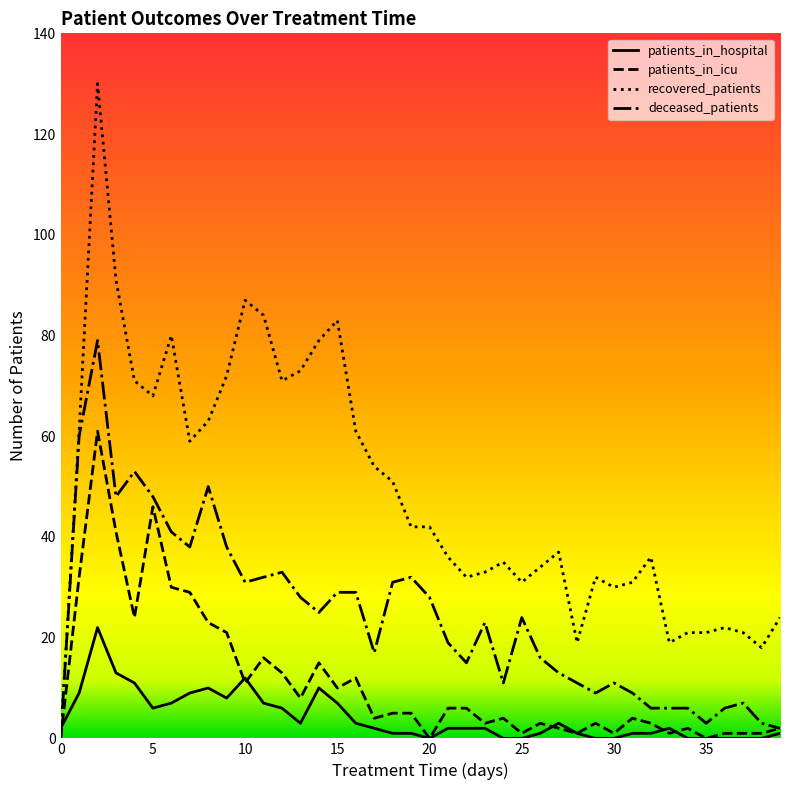

Is this an area chart (filled region under the line)?

No